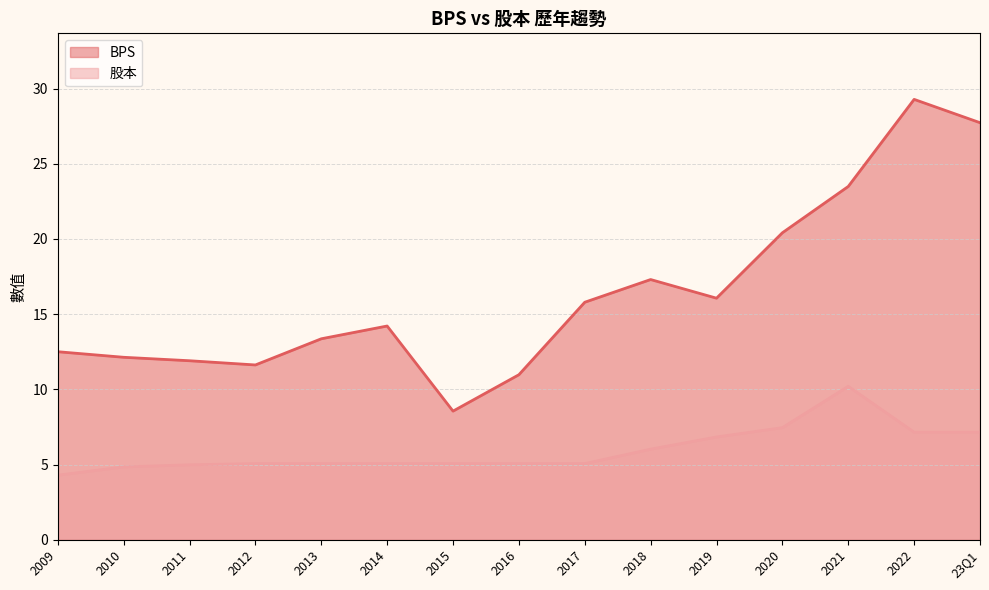

Rank the series by their average value, from highest to lowest.

BPS, 股本